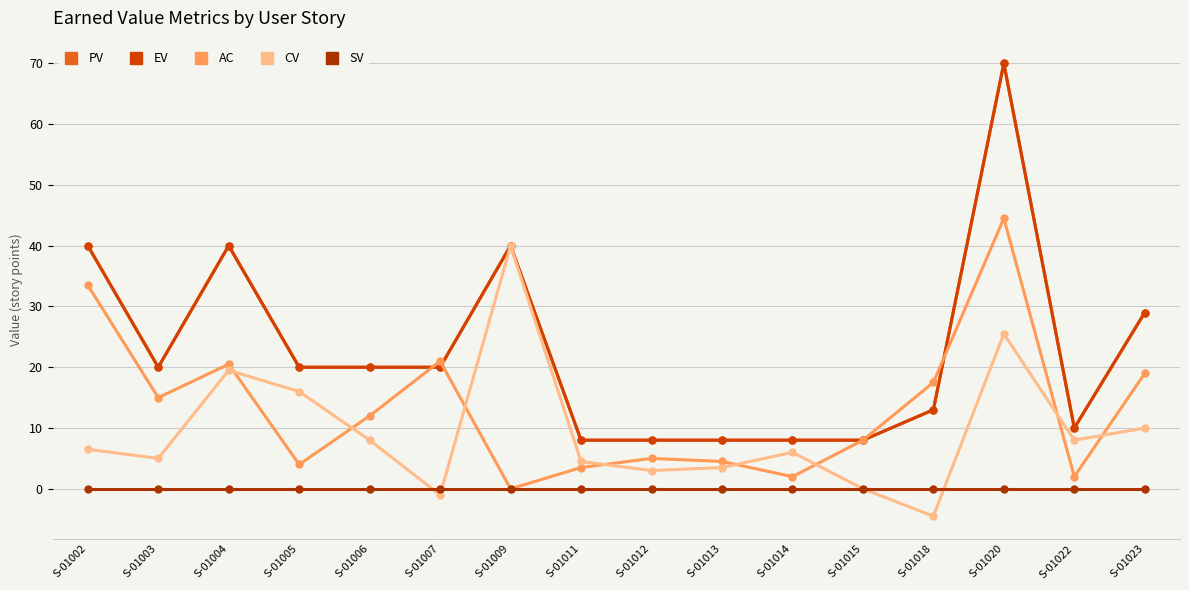

Reading left to right, extract all data points from this chart.

PV: 40.0	20.0	40.0	20.0	20.0	20.0	40.0	8.0	8.0	8.0	8.0	8.0	13.0	70.0	10.0	29.0
EV: 40.0	20.0	40.0	20.0	20.0	20.0	40.0	8.0	8.0	8.0	8.0	8.0	13.0	70.0	10.0	29.0
AC: 33.5	15.0	20.5	4.0	12.0	21.0	0.0	3.5	5.0	4.5	2.0	8.0	17.5	44.5	2.0	19.0
CV: 6.5	5.0	19.5	16.0	8.0	-1.0	40.0	4.5	3.0	3.5	6.0	0.0	-4.5	25.5	8.0	10.0
SV: 0.0	0.0	0.0	0.0	0.0	0.0	0.0	0.0	0.0	0.0	0.0	0.0	0.0	0.0	0.0	0.0